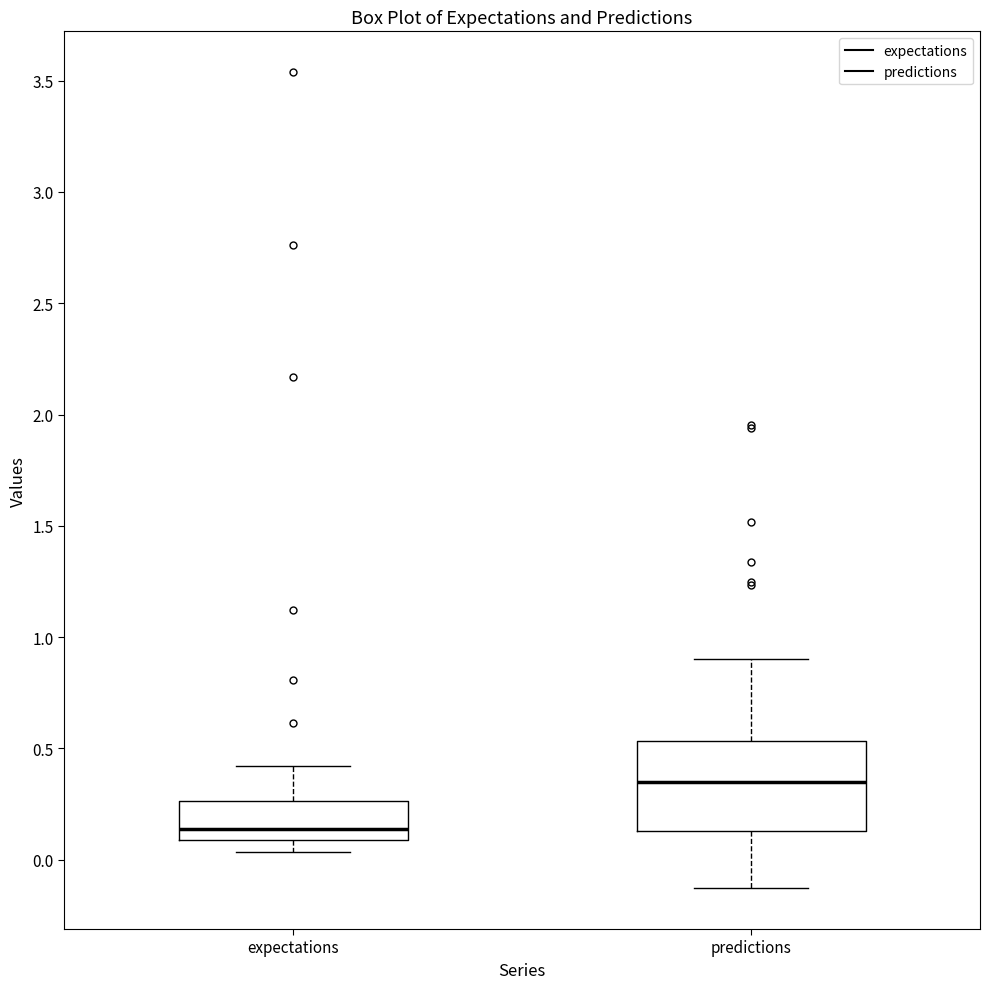

Reading left to right, read every box against the y-axis: the position of its median line, the range the box covers, and the ends of its whiskers. The values are not printed on the chart, so give them approximately, as read against the axis.

expectations: median 0.15, box 0.10 to 0.25, whiskers 0.05 to 0.40
predictions: median 0.35, box 0.15 to 0.55, whiskers -0.15 to 0.90